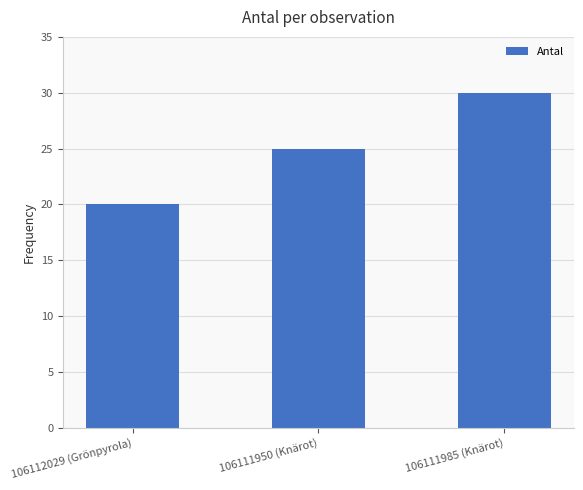

True or false: the data shows 20 at 106112029 (Grönpyrola).

True